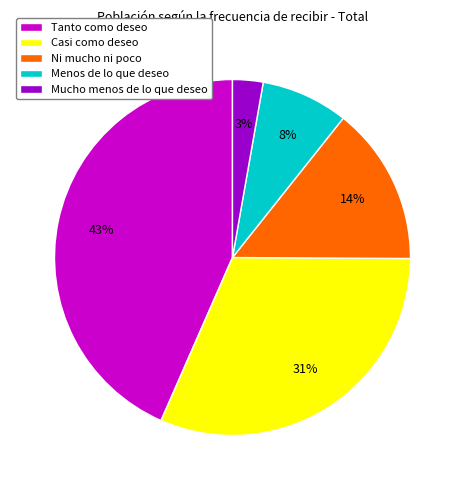

Which has a higher value, Mucho menos de lo que deseo or Casi como deseo?

Casi como deseo